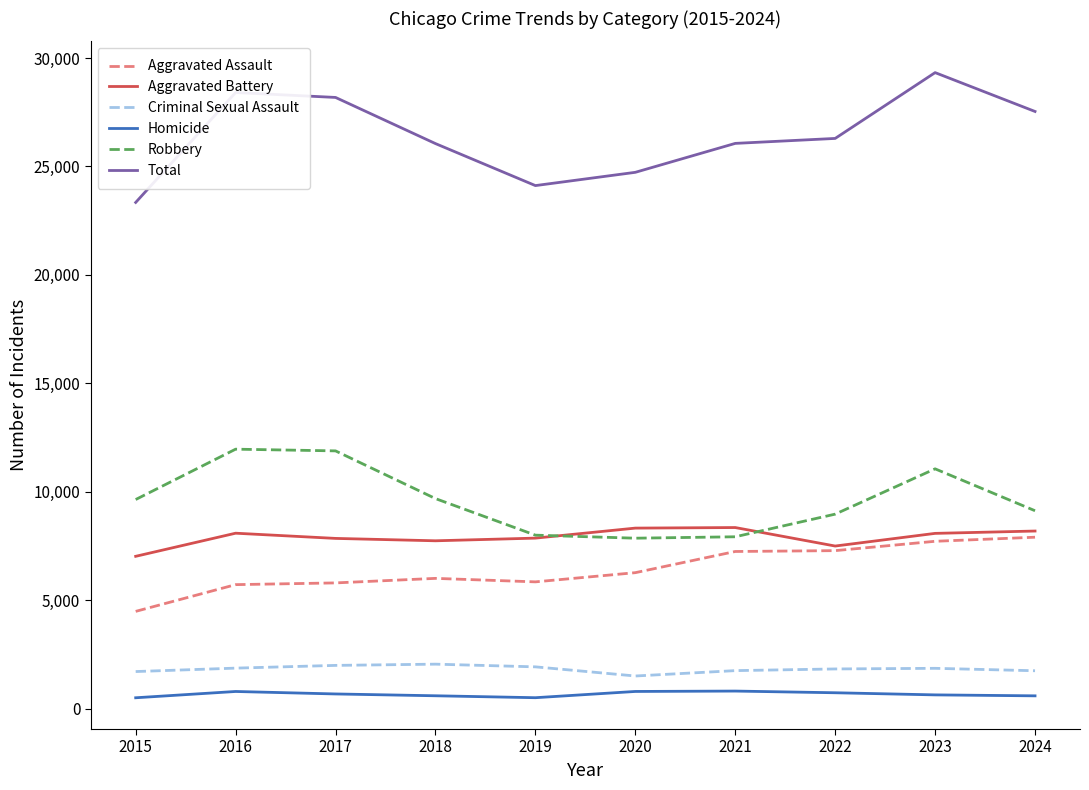

True or false: Robbery and Total cross at least once.

False